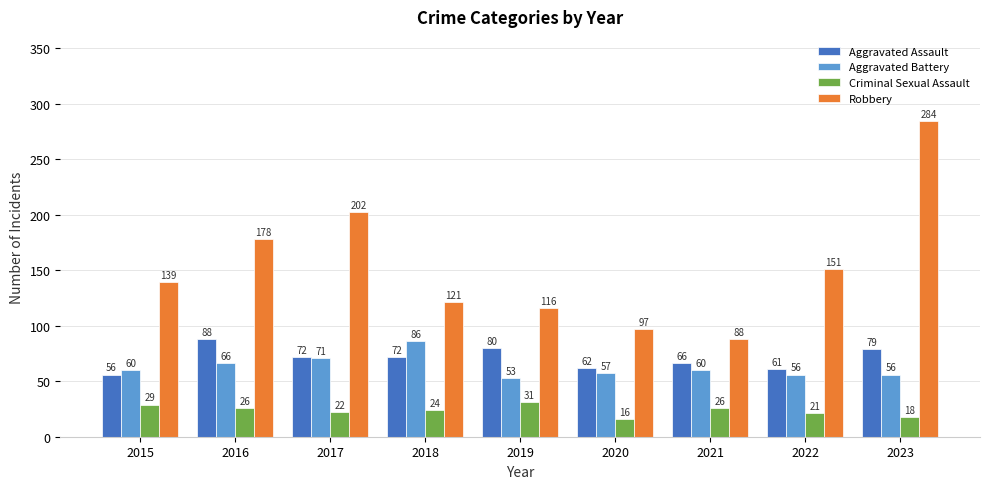

Reading left to right, what are all the values shown in this chart?

Aggravated Assault: 56	88	72	72	80	62	66	61	79
Aggravated Battery: 60	66	71	86	53	57	60	56	56
Criminal Sexual Assault: 29	26	22	24	31	16	26	21	18
Robbery: 139	178	202	121	116	97	88	151	284